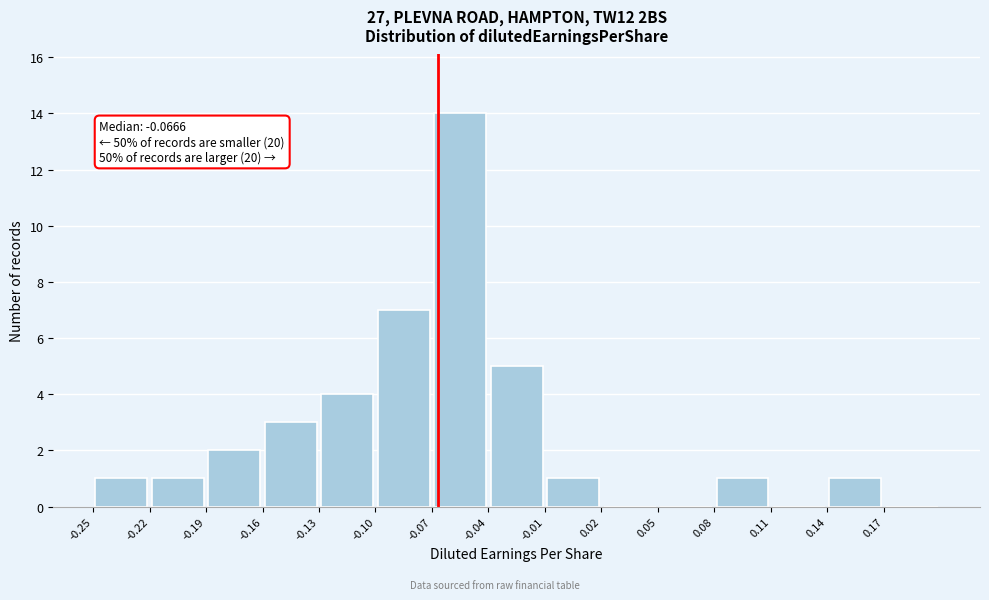

Which range on the x-axis has the tallest bar?

-0.07 to -0.04